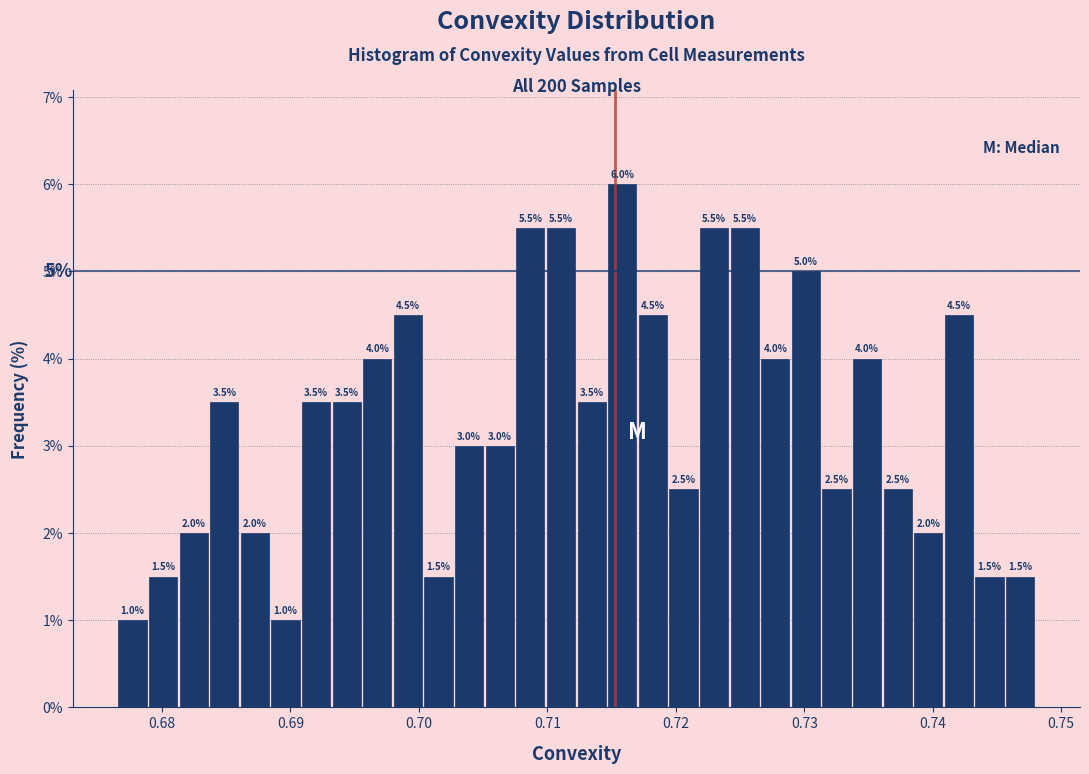

Read against the x-axis, roughly where is the centre of the tallest bar?

0.716